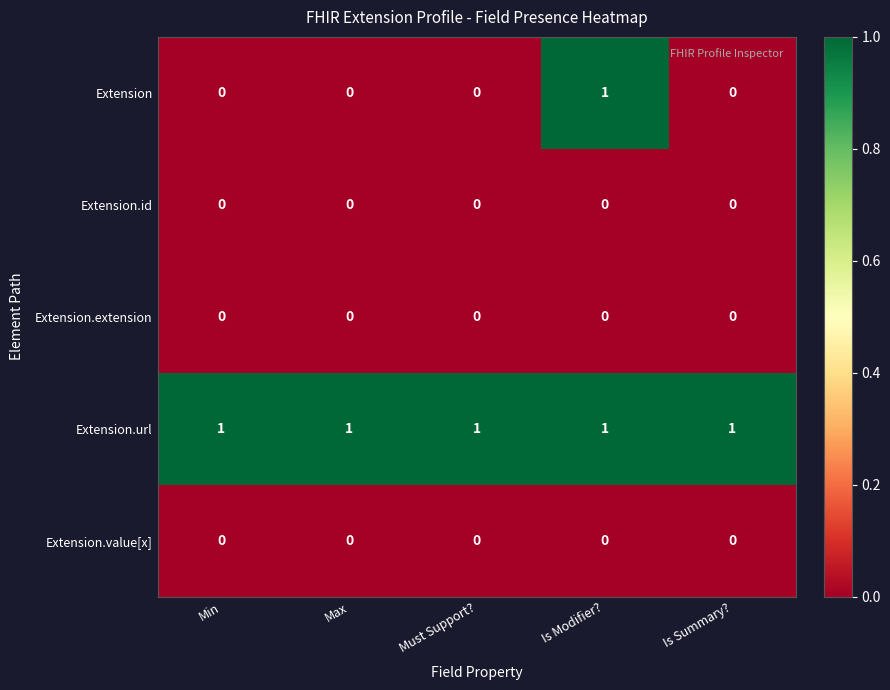

Reading left to right, transcribe all the data shown in this chart.

Extension: Min=0	Max=0	Must Support?=0	Is Modifier?=1	Is Summary?=0
Extension.id: Min=0	Max=0	Must Support?=0	Is Modifier?=0	Is Summary?=0
Extension.extension: Min=0	Max=0	Must Support?=0	Is Modifier?=0	Is Summary?=0
Extension.url: Min=1	Max=1	Must Support?=1	Is Modifier?=1	Is Summary?=1
Extension.value[x]: Min=0	Max=0	Must Support?=0	Is Modifier?=0	Is Summary?=0